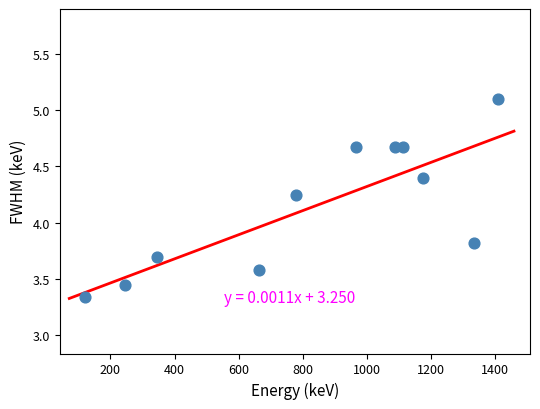

What is the average X value?

838.8